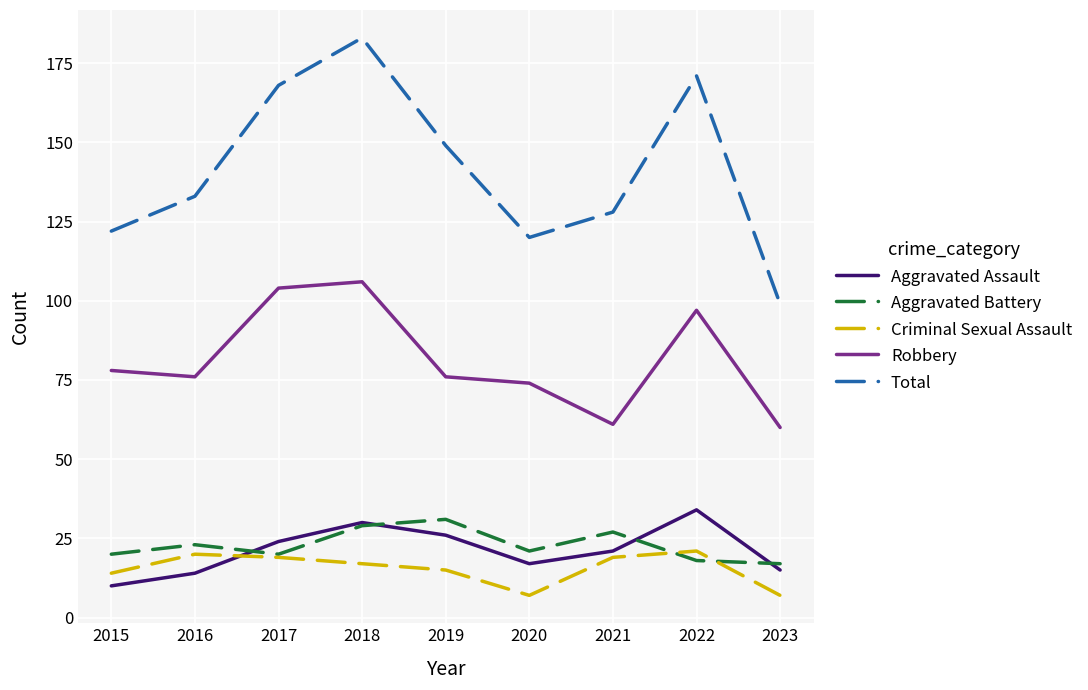

Read the Aggravated Battery value at 2017.

20